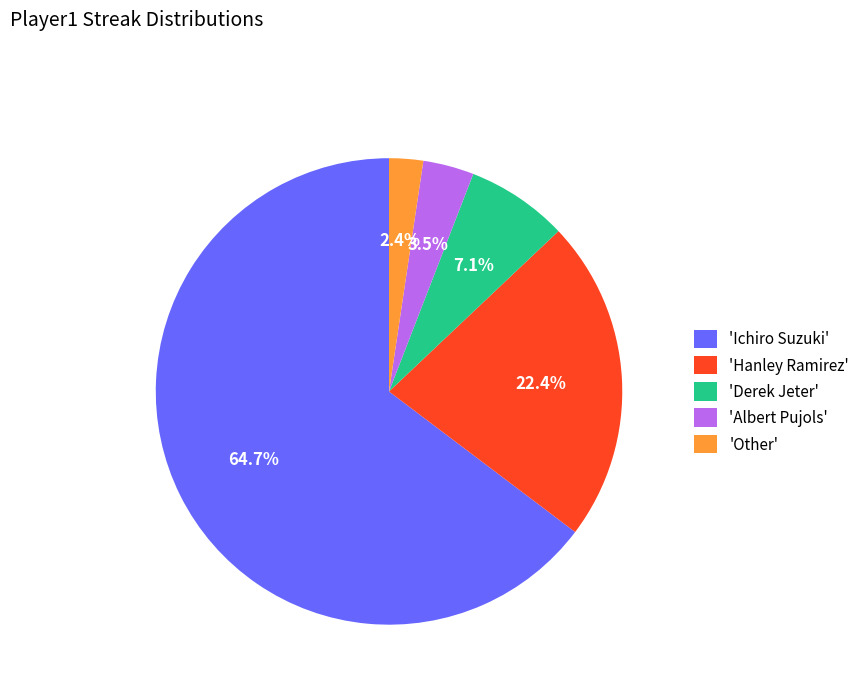

What is the ratio of the value at 'Hanley Ramirez' to the value at 'Ichiro Suzuki'?

0.3